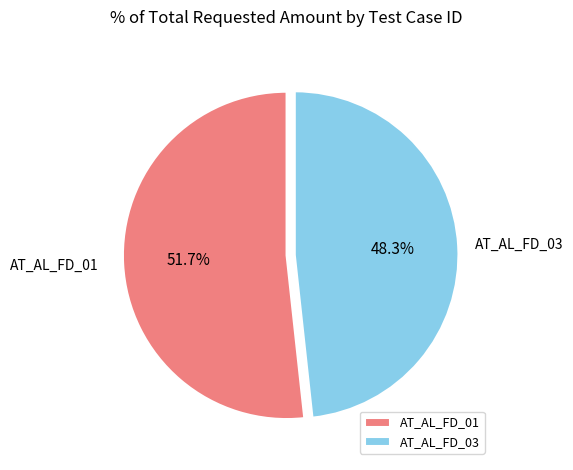

What is the smallest slice in the pie chart?

AT_AL_FD_03